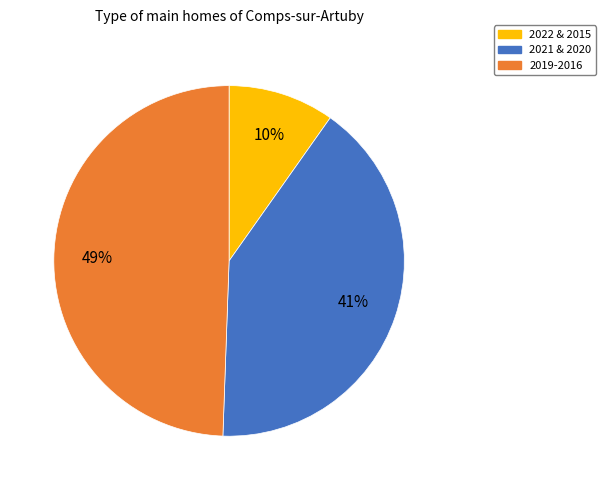

To the nearest percent, what portion does 2019-2016 represent?

49%